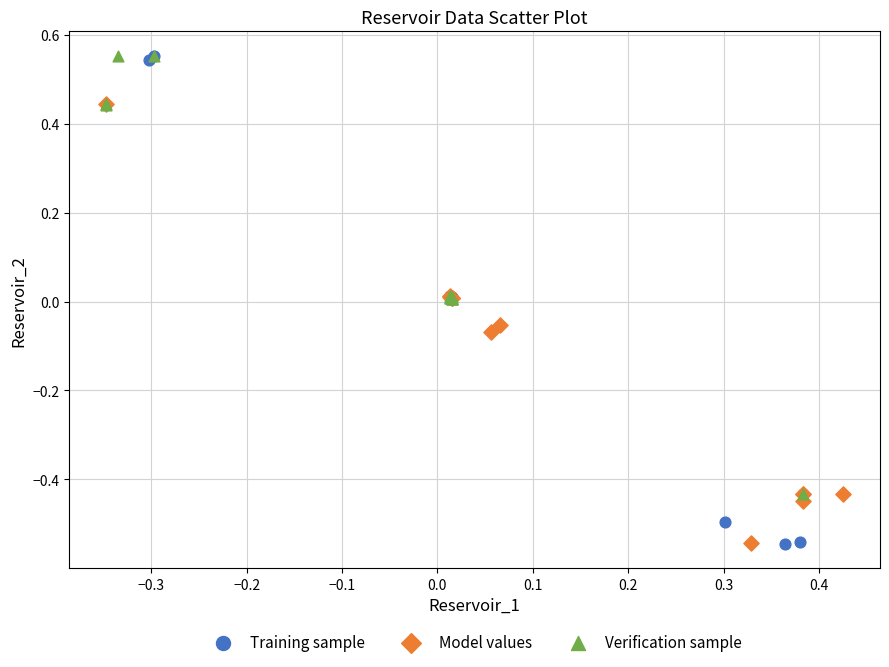

Which series has the largest Y range (max minus min)?

Training sample